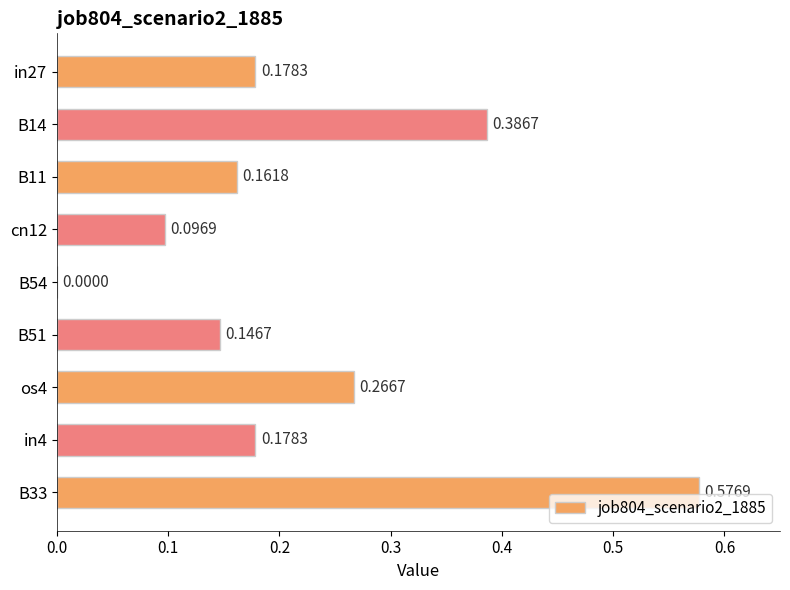

What is the change in value from B51 to os4?

+0.1